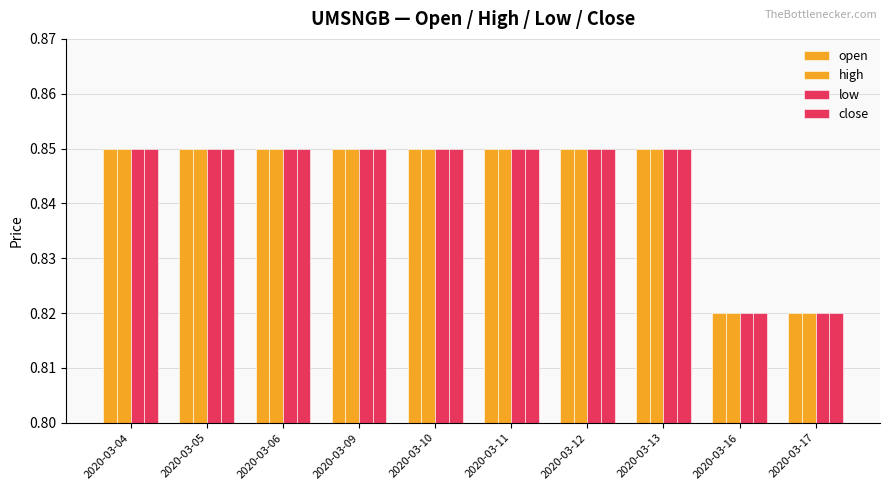

The high series shows 0.2 at 2020-03-17. True or false?

False